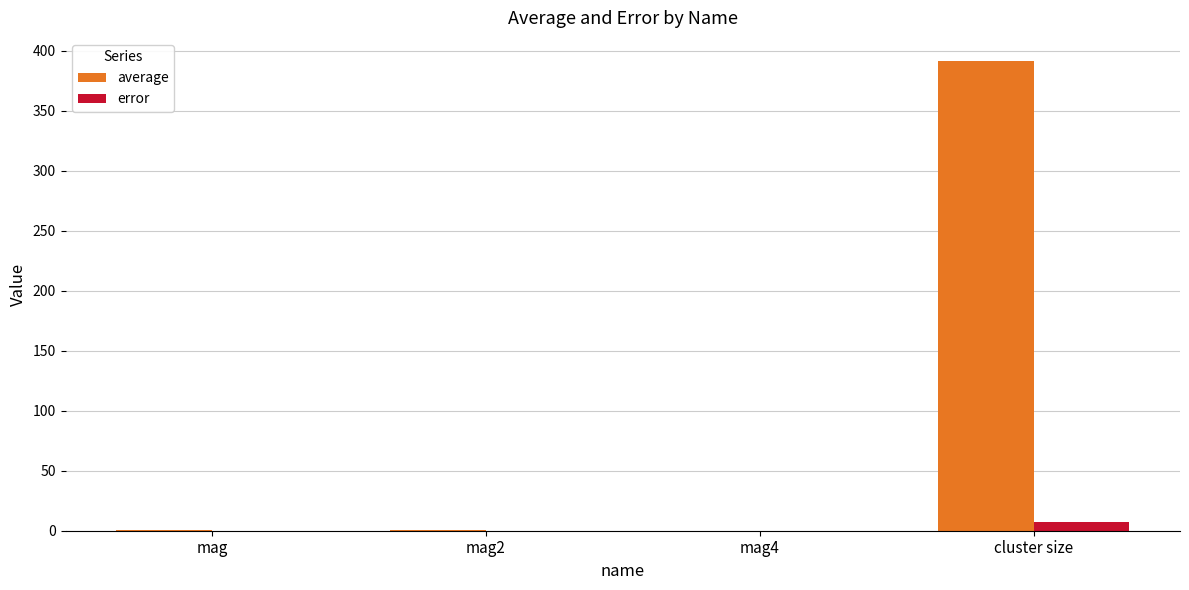

What is the highest value of the error series?

7.7